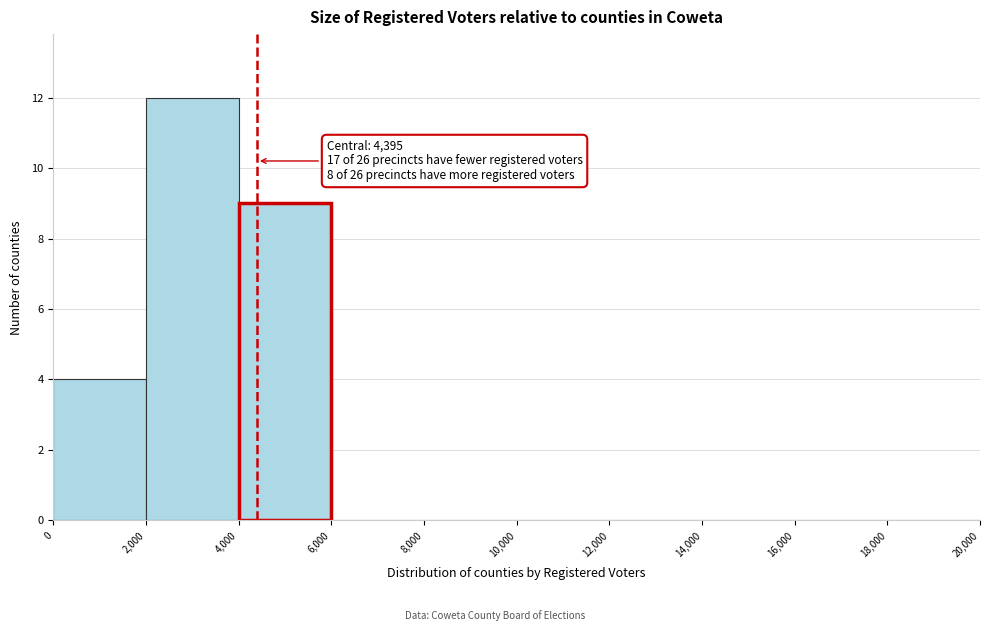

Which range on the x-axis has the tallest bar?

2,000 to 4,000